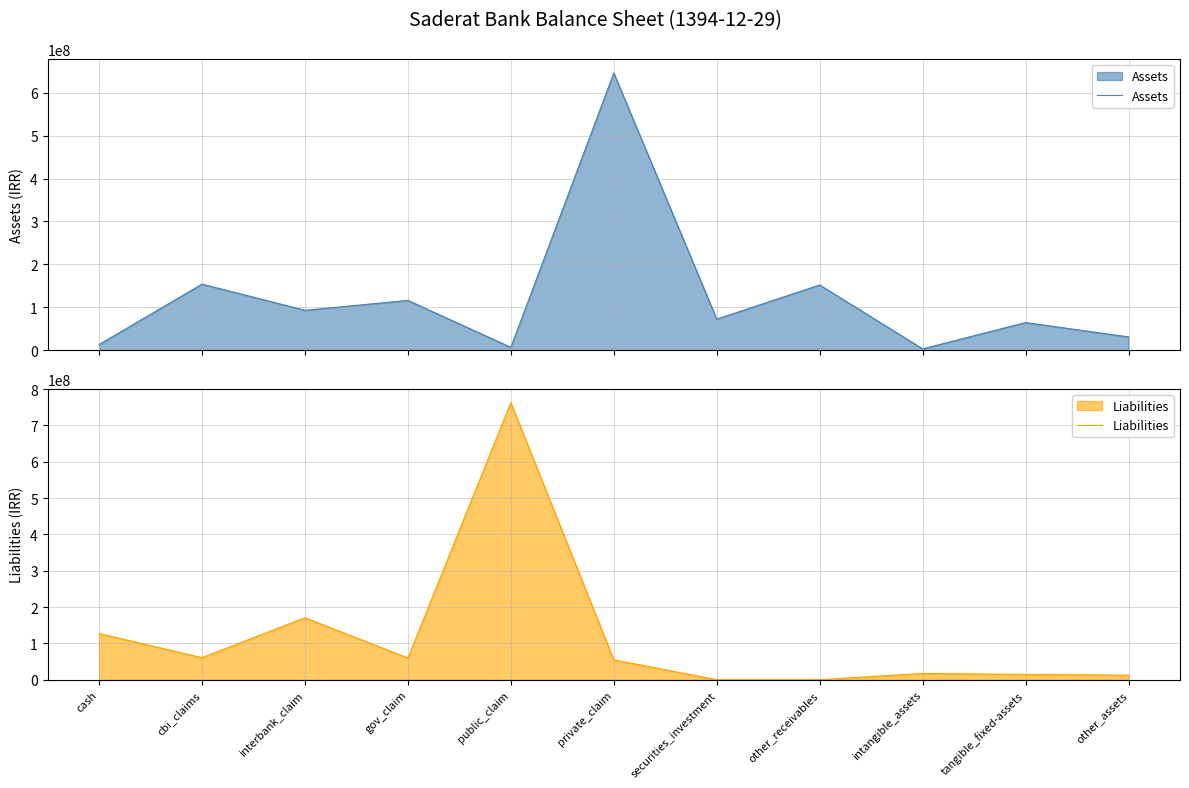

Rank the series by their maximum value, from lowest to highest.

Assets, Liabilities